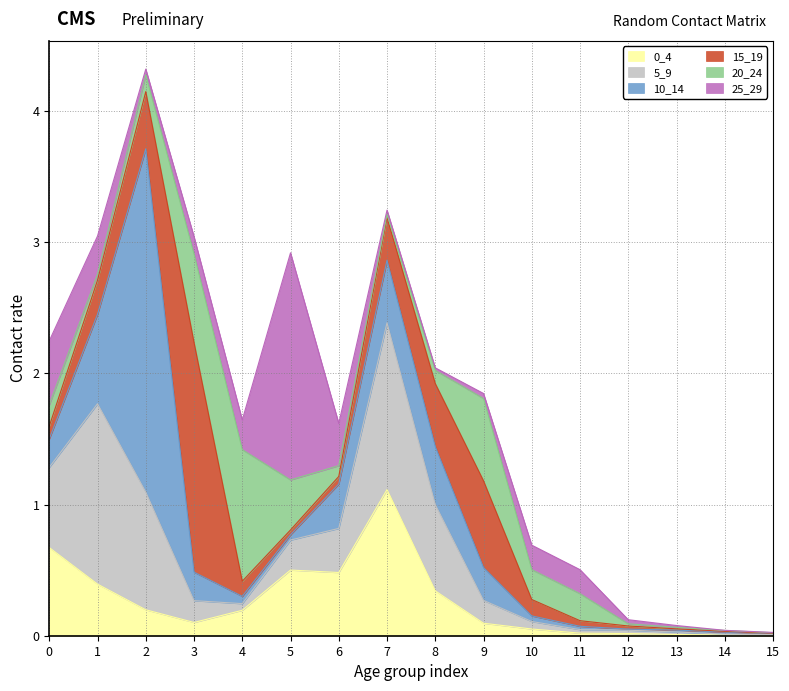

Rank the series by their maximum value, from lowest to highest.

20_24, 0_4, 5_9, 25_29, 15_19, 10_14